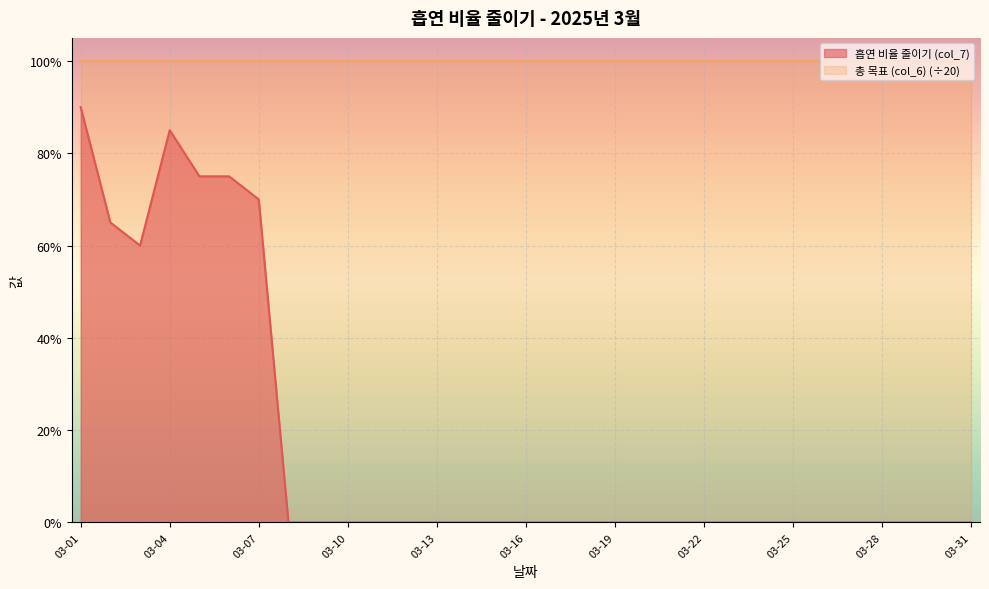

Where is the first local maximum?

03-04